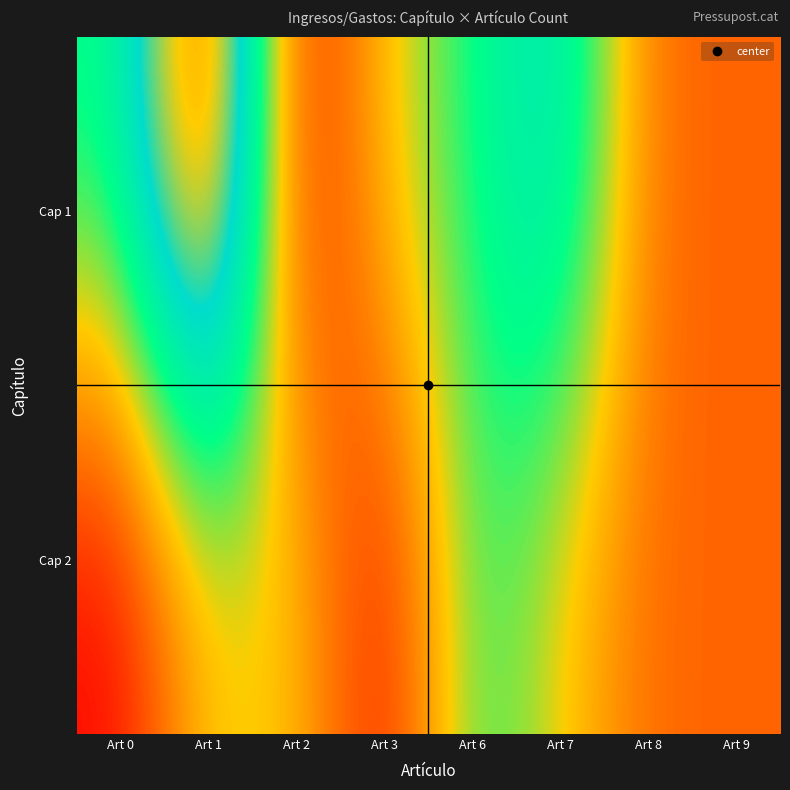

Between Art 1 and Art 3, which is larger?

Art 1